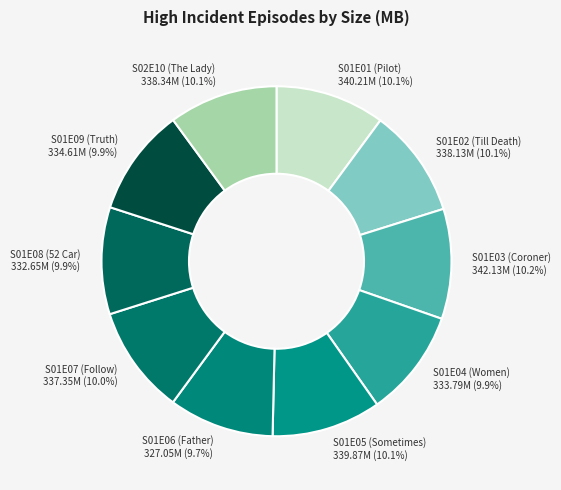

Is there any slice that represents more than half of the pie?

No